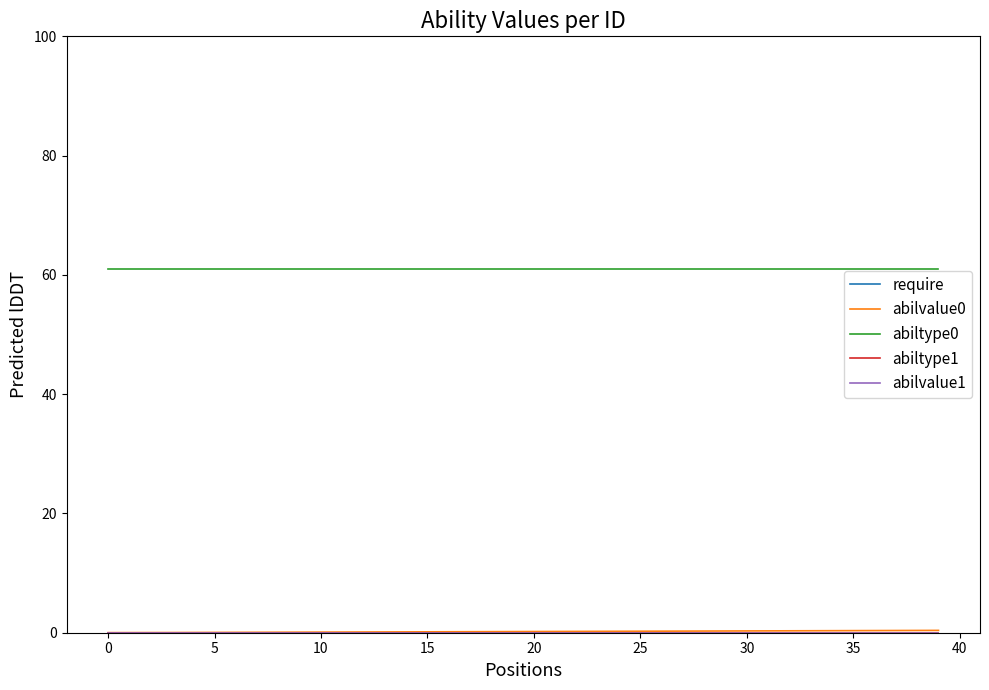

At which category is the sum across all series the highest?

39